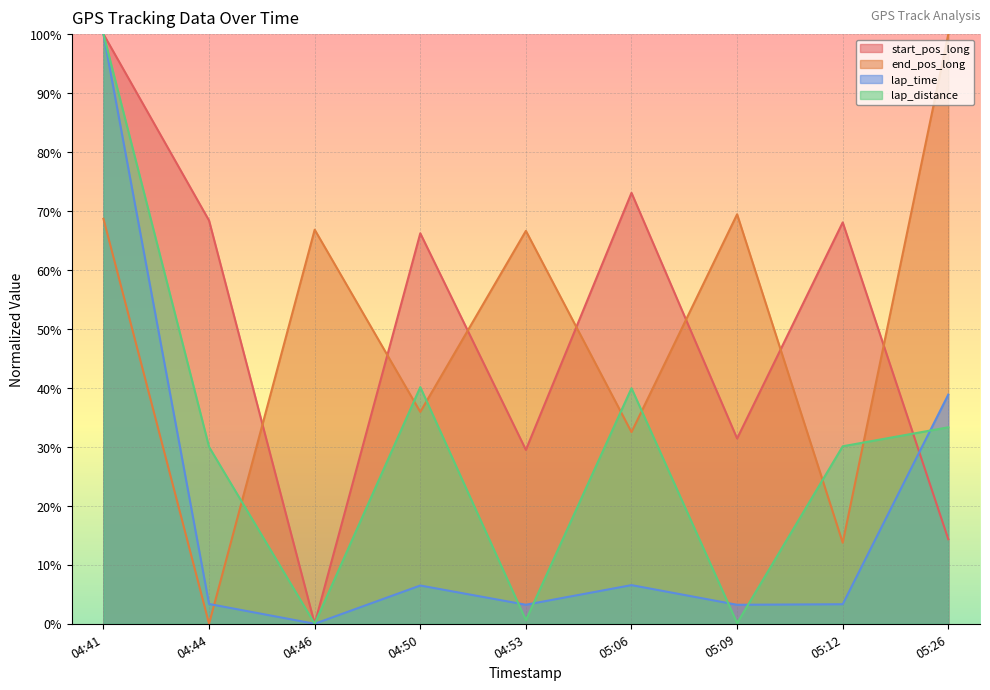

Reading left to right, list all the values displayed in this chart.

start_pos_long: 1.0	0.7	0.0	0.7	0.3	0.7	0.3	0.7	0.1
end_pos_long: 0.7	0.0	0.7	0.4	0.7	0.3	0.7	0.1	1.0
lap_time: 1.0	0.0	0.0	0.1	0.0	0.1	0.0	0.0	0.4
lap_distance: 1.0	0.3	0.0	0.4	0.0	0.4	0.0	0.3	0.3